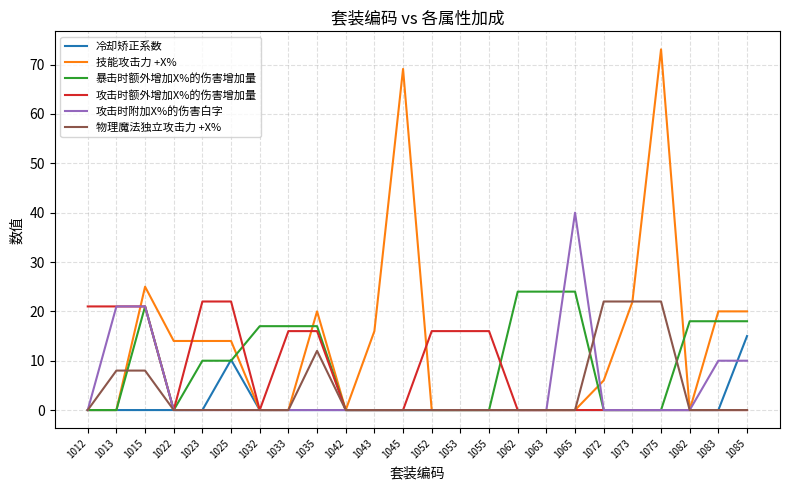

The value of 物理魔法独立攻击力 +X% at 1025 is -7.6. True or false?

False